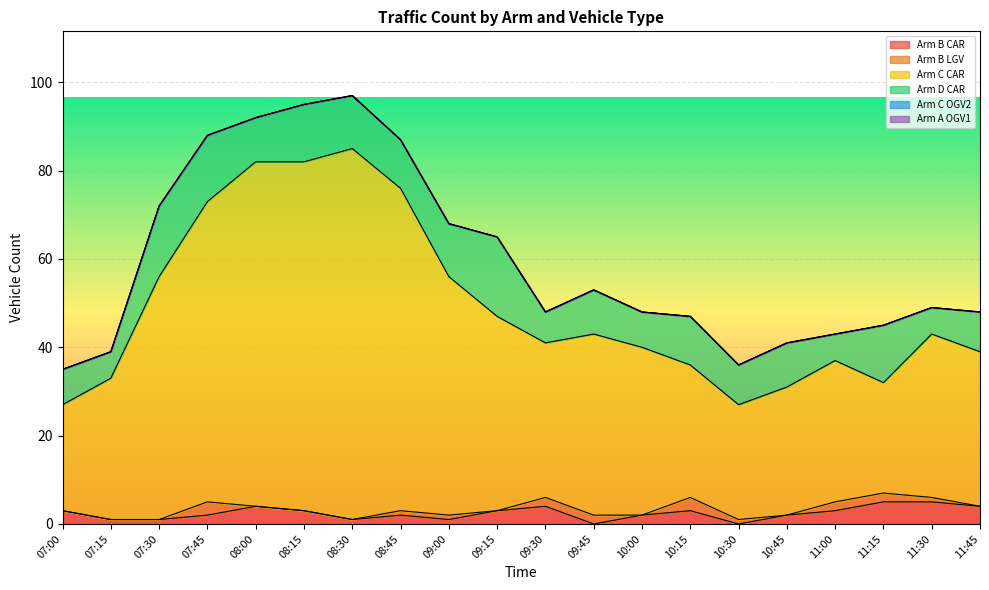

What is the label of the 14th point from the right?

08:30